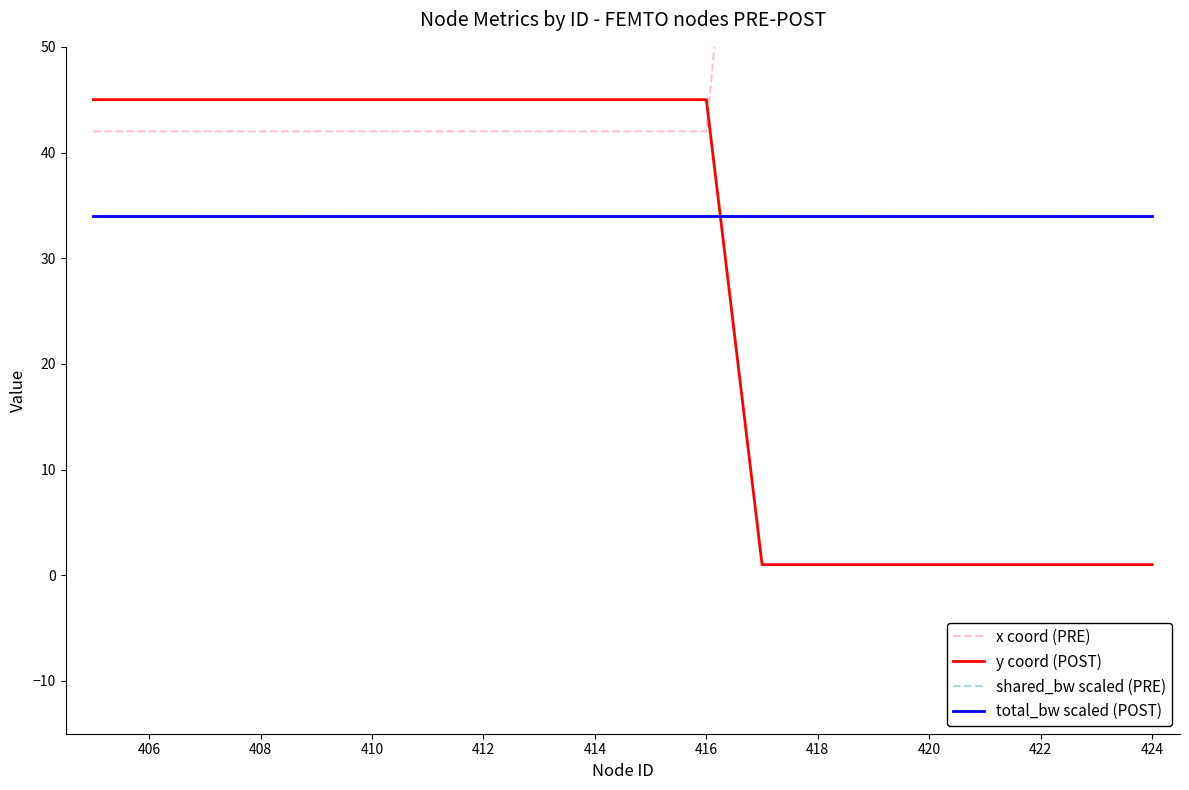

The total_bw scaled (POST) series shows 34 at 408. True or false?

True